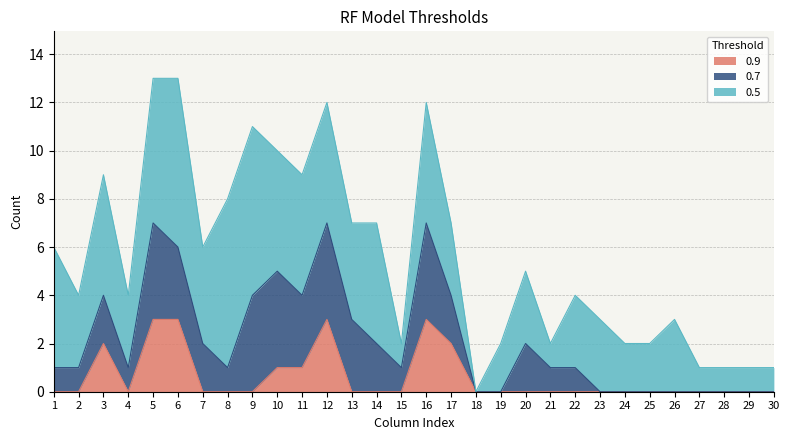

True or false: 0.5 and 0.7 cross at least once.

False